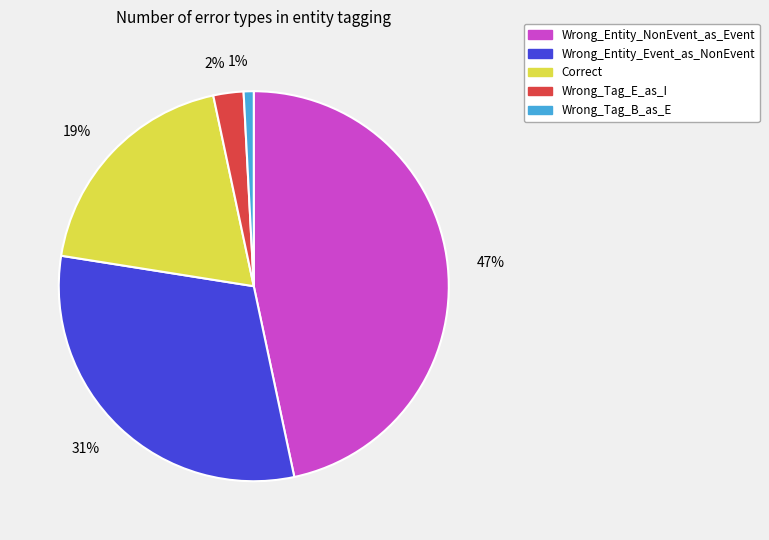

Does Wrong_Entity_NonEvent_as_Event account for over 50% of the chart?

No